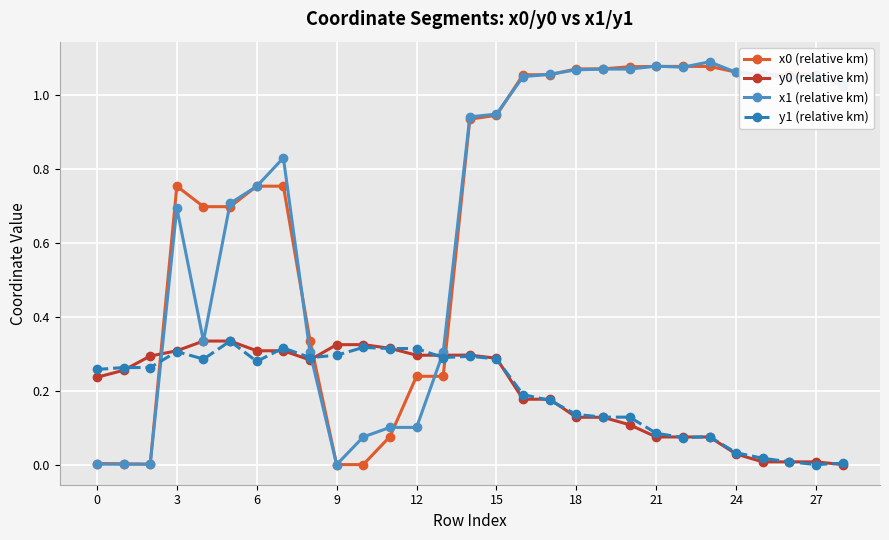

How many intersections are there between x1 (relative km) and y1 (relative km)?

3